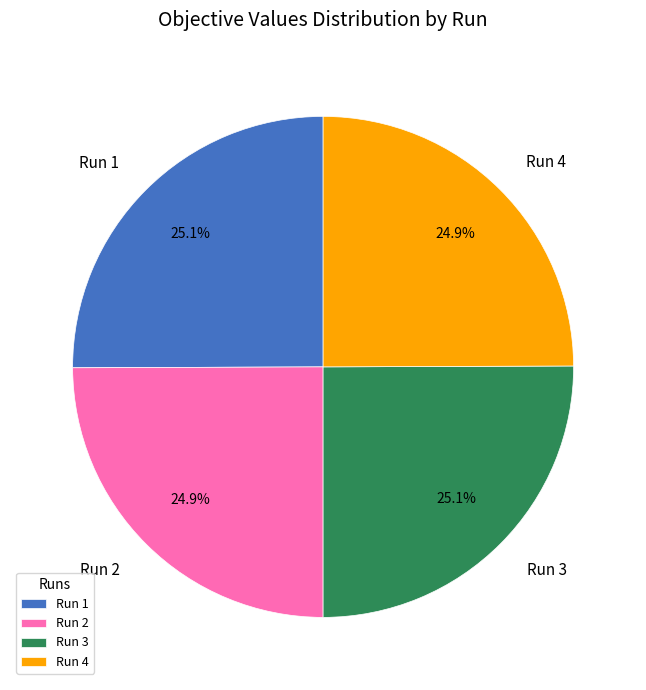

What is the total percentage of Run 1 and Run 4?

50.0%